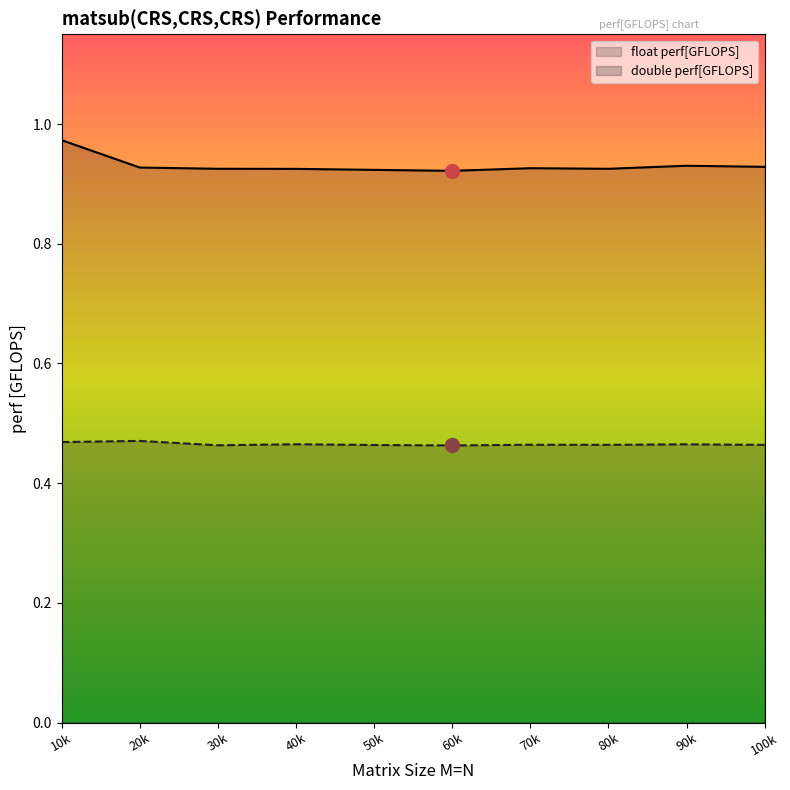

Does the chart display data point markers on the line(s)?

No